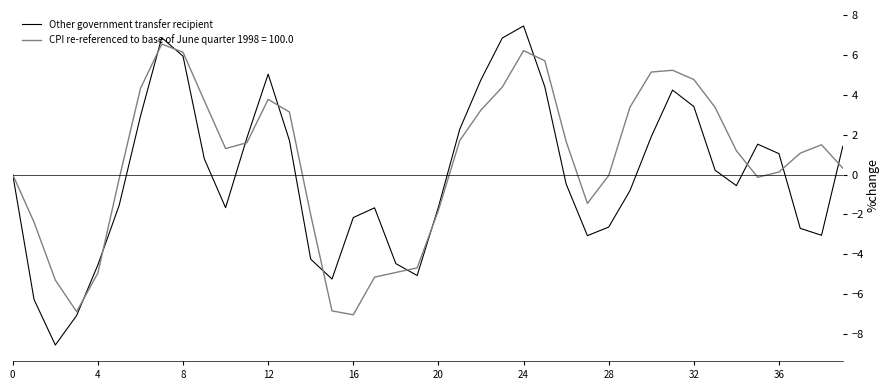

Which series has the largest range (max minus min)?

Other government transfer recipient